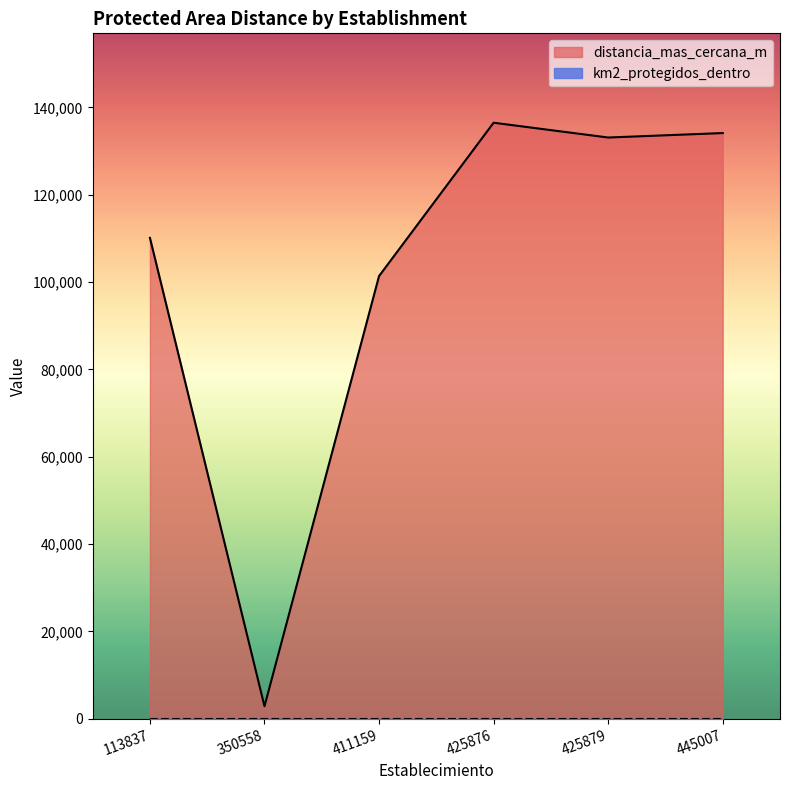

What is the sum of the values at 113837 and 425876?

246610.3